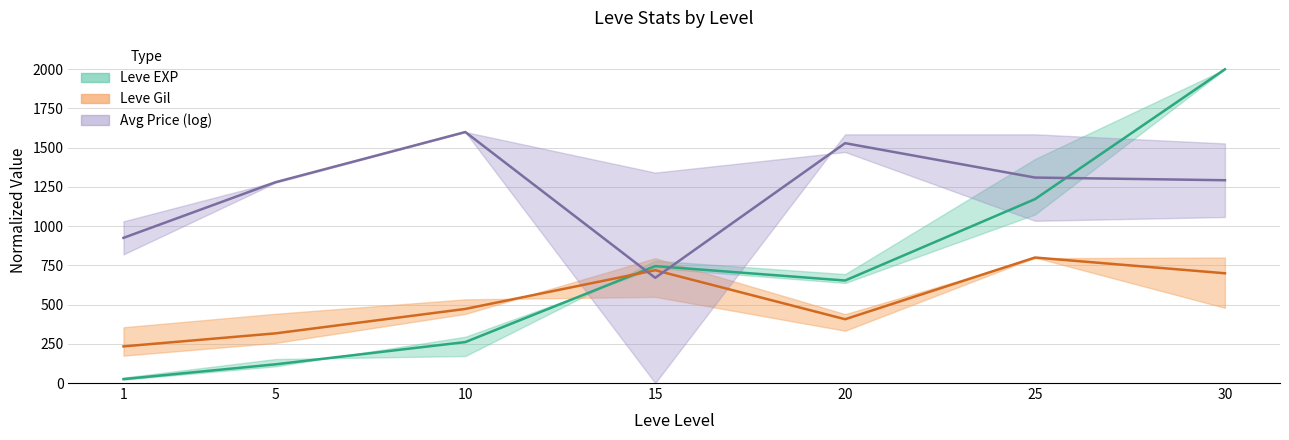

Between 10 and 5, which is larger?

10